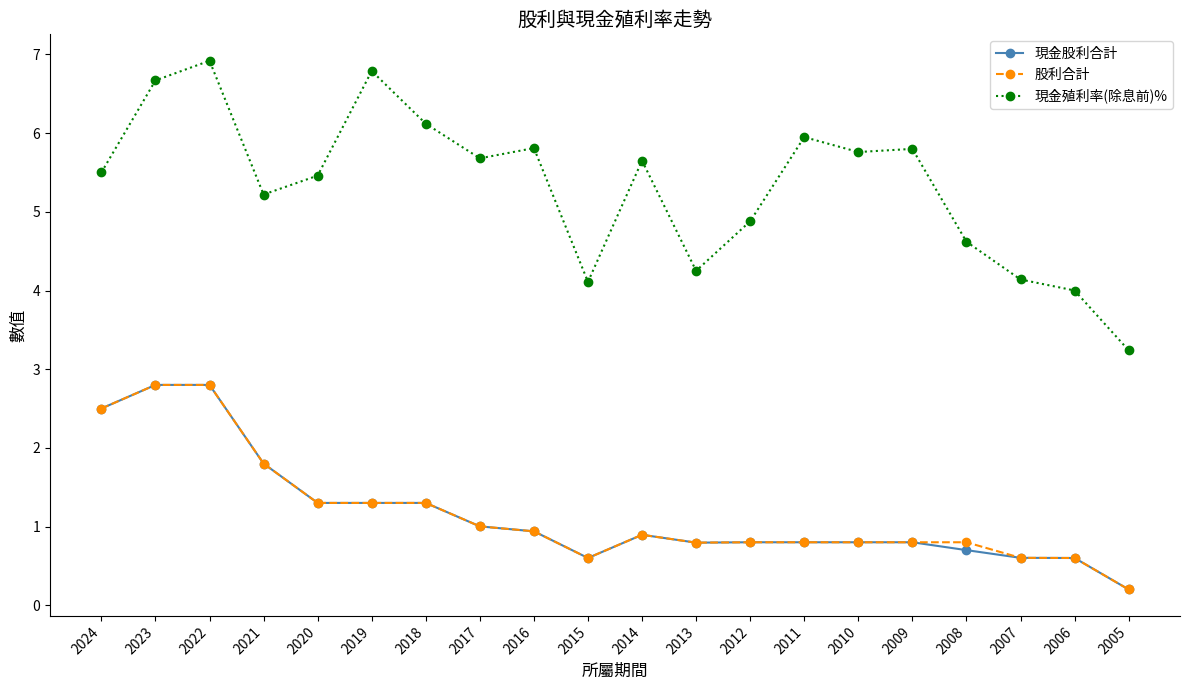

True or false: 現金殖利率(除息前)% and 股利合計 intersect in this chart.

False